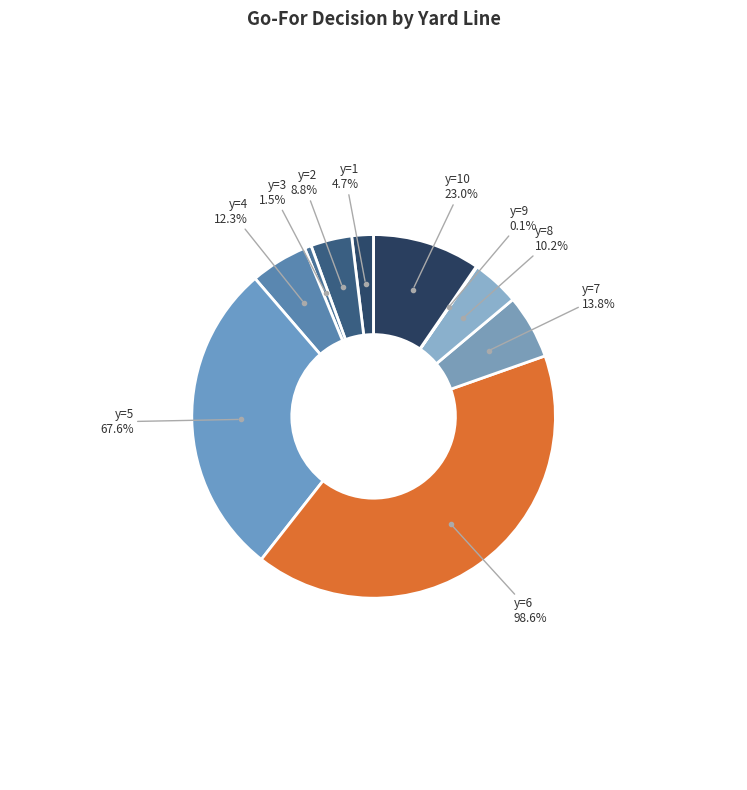

Is y=7 the majority of the pie?

No